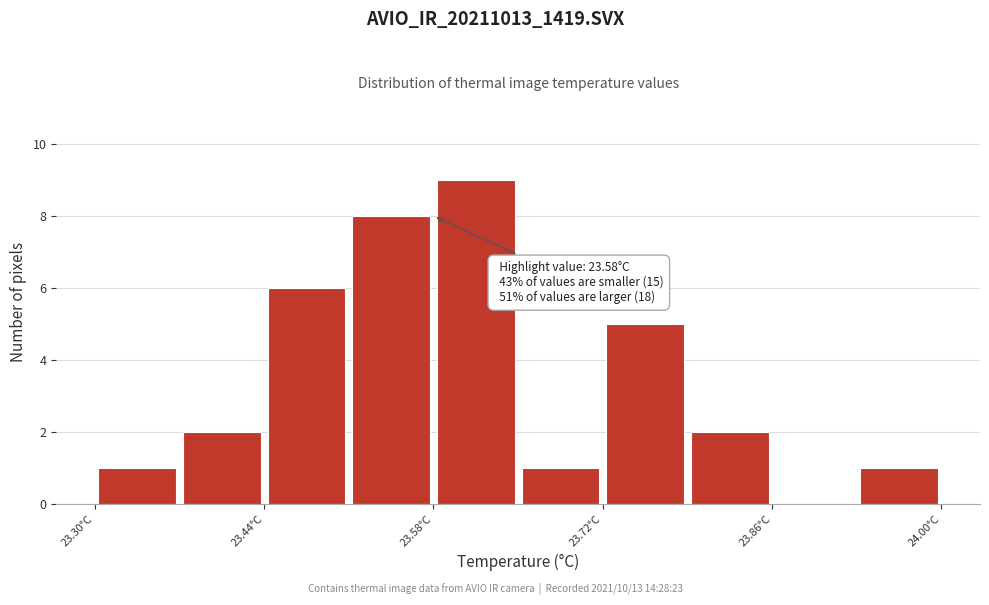

Read against the x-axis, roughly where is the centre of the tallest bar?

23.62